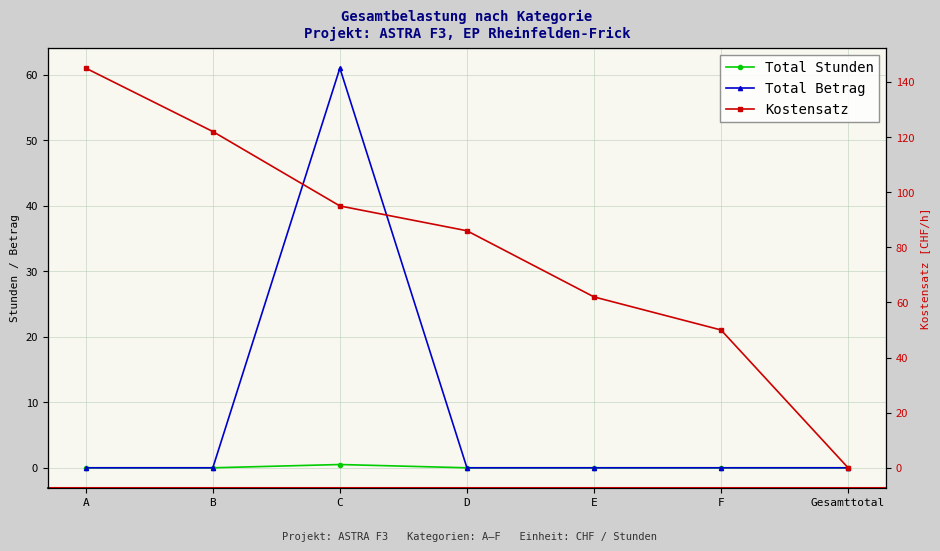

Which series changed the most between D and E?

Kostensatz